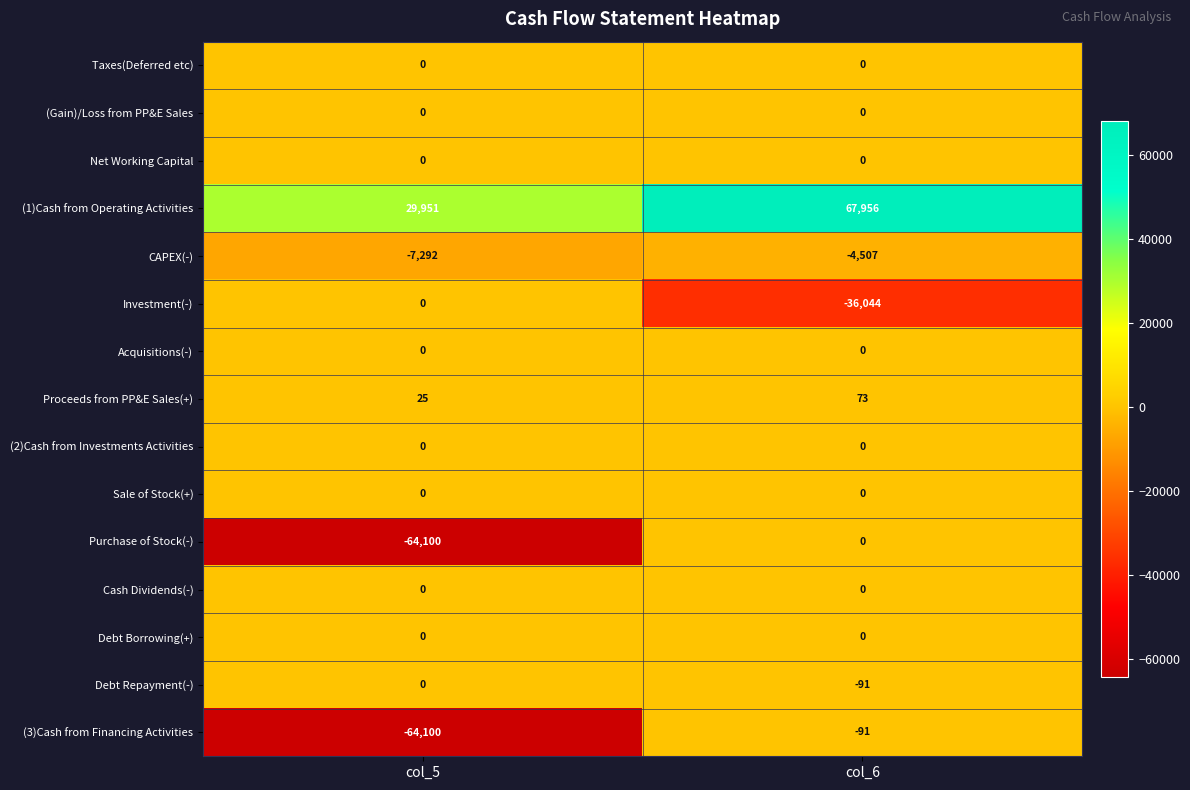

What is the minimum value for Debt Repayment(-)?

-91